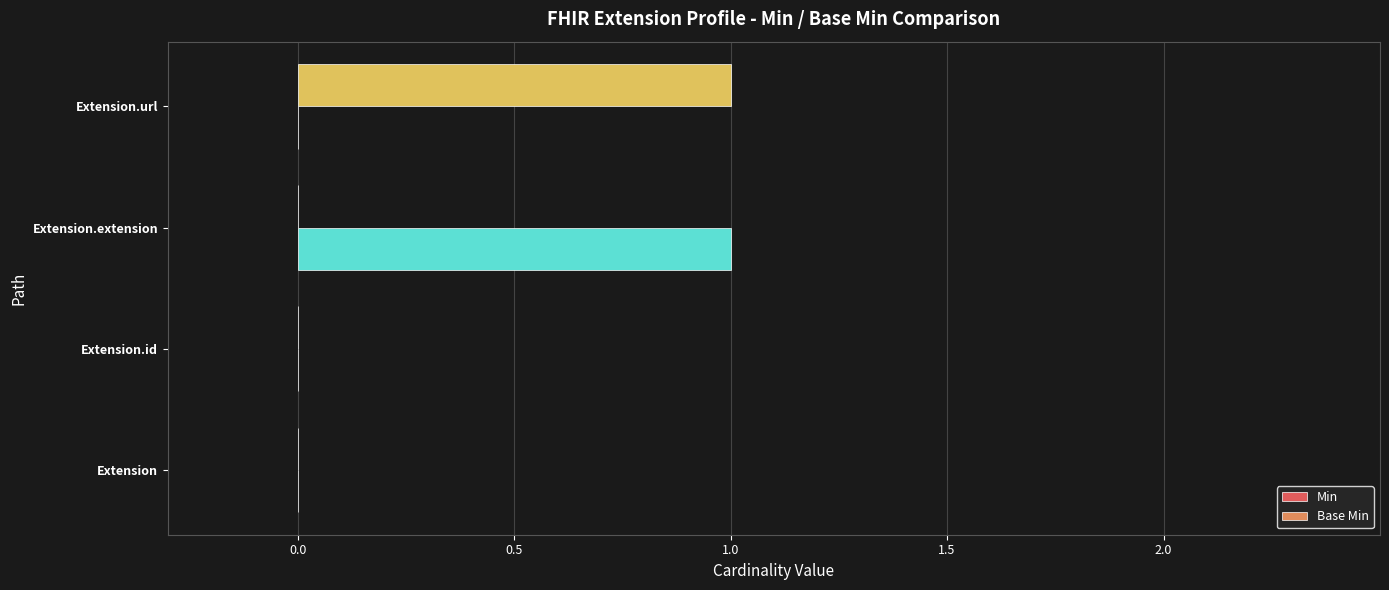

True or false: Base Min has a value of 1 at Extension.extension.

True